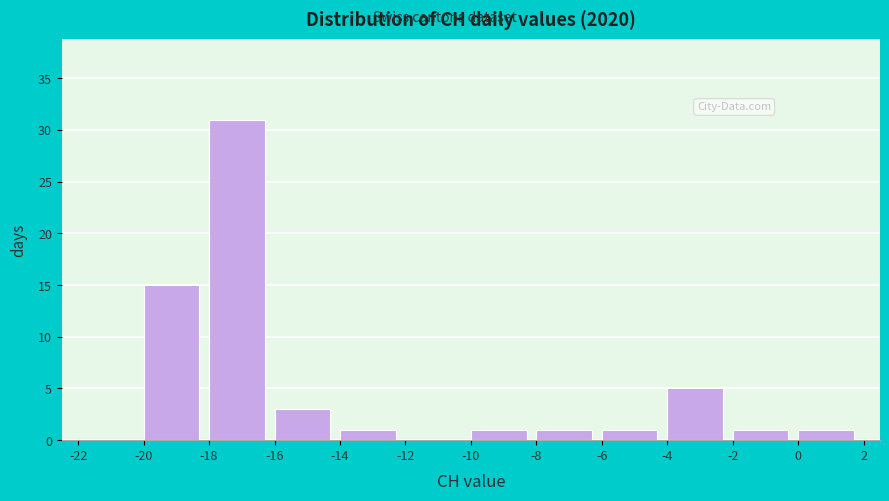

What is the height of the bar covering -14 to -12 on the x-axis? The values are not printed on the chart, so give them approximately, as read against the axis.

1